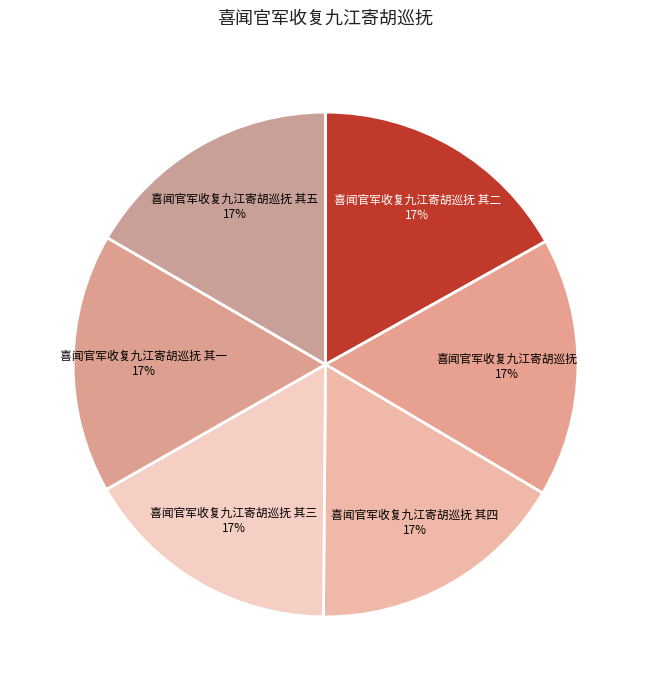

Count the number of slices in the pie.

6